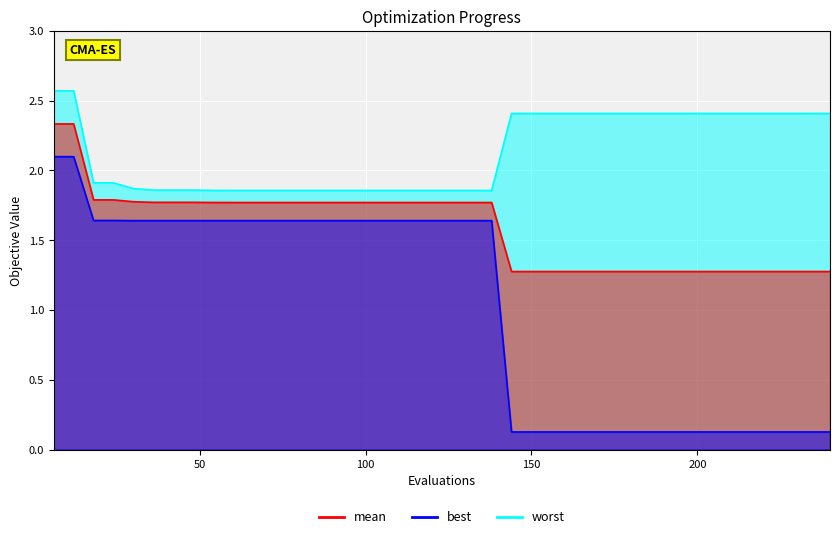

Reading right to left, what are all the values shown in this chart?

mean: 1.3	1.3	1.3	1.3	1.3	1.3	1.3	1.3	1.3	1.3	1.3	1.3	1.3	1.3	1.3	1.3	1.3	1.8	1.8	1.8	1.8	1.8	1.8	1.8	1.8	1.8	1.8	1.8	1.8	1.8	1.8	1.8	1.8	1.8	1.8	1.8	1.8	1.8	2.3	2.3
best: 0.1	0.1	0.1	0.1	0.1	0.1	0.1	0.1	0.1	0.1	0.1	0.1	0.1	0.1	0.1	0.1	0.1	1.6	1.6	1.6	1.6	1.6	1.6	1.6	1.6	1.6	1.6	1.6	1.6	1.6	1.6	1.6	1.6	1.6	1.6	1.6	1.6	1.6	2.1	2.1
worst: 2.4	2.4	2.4	2.4	2.4	2.4	2.4	2.4	2.4	2.4	2.4	2.4	2.4	2.4	2.4	2.4	2.4	1.9	1.9	1.9	1.9	1.9	1.9	1.9	1.9	1.9	1.9	1.9	1.9	1.9	1.9	1.9	1.9	1.9	1.9	1.9	1.9	1.9	2.6	2.6